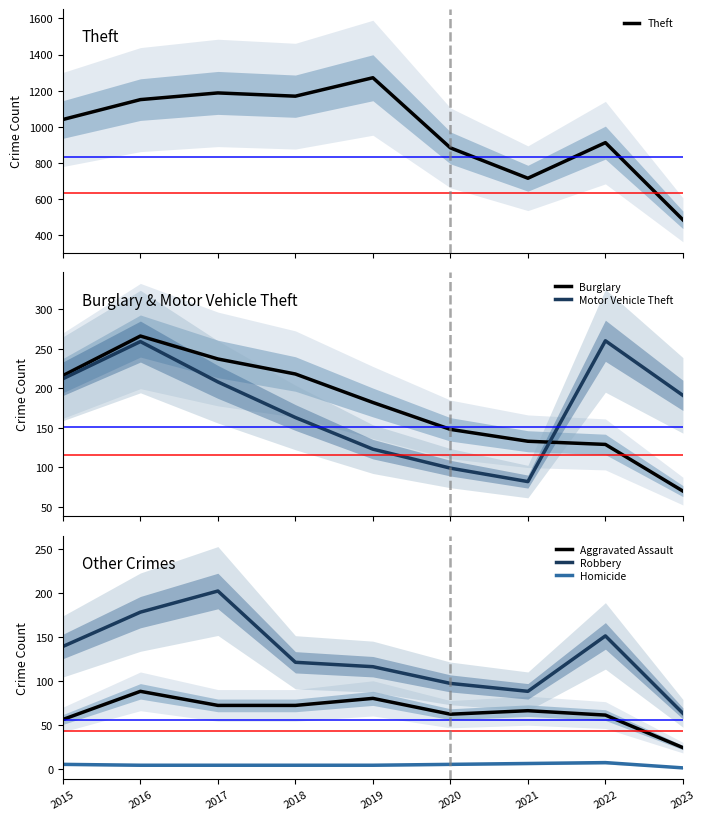

Between 2019 and 2022, which is larger?

2019